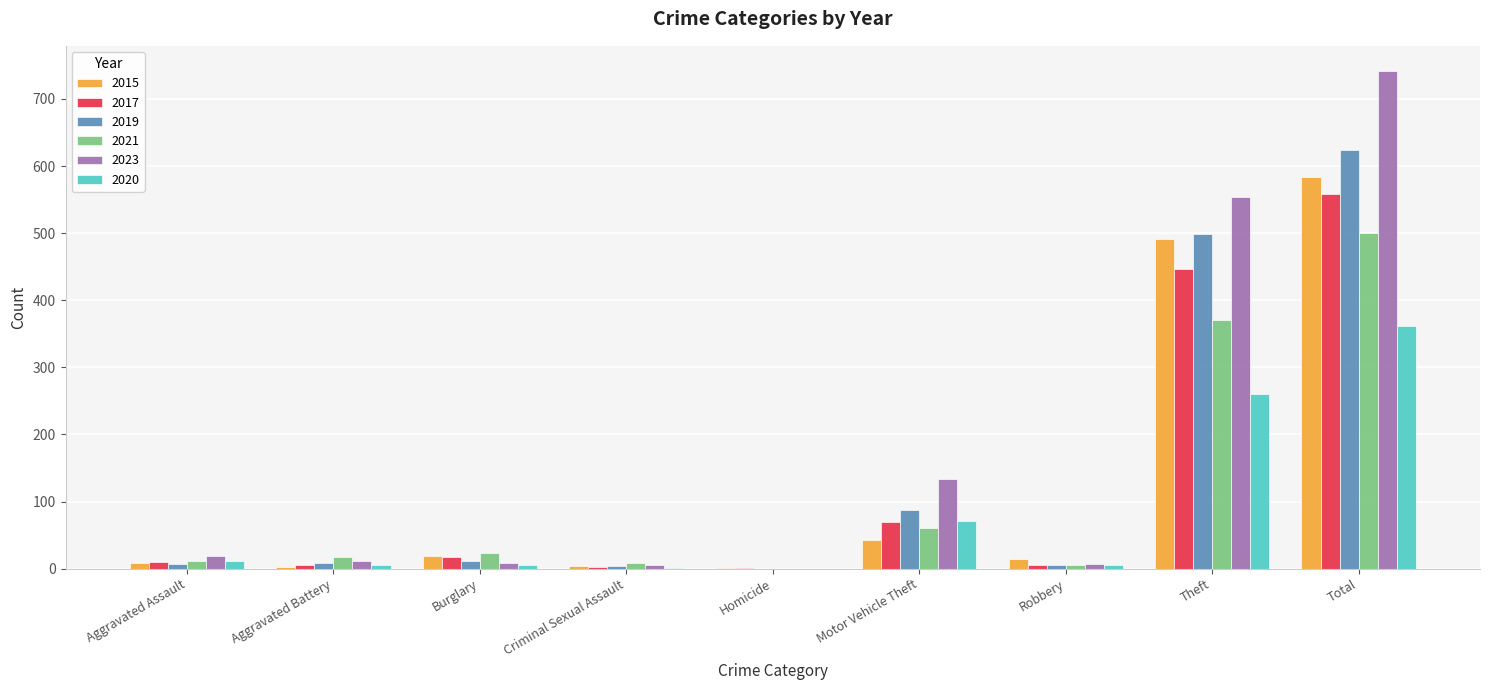

Where is 2021 nearest to the value 250?

Theft